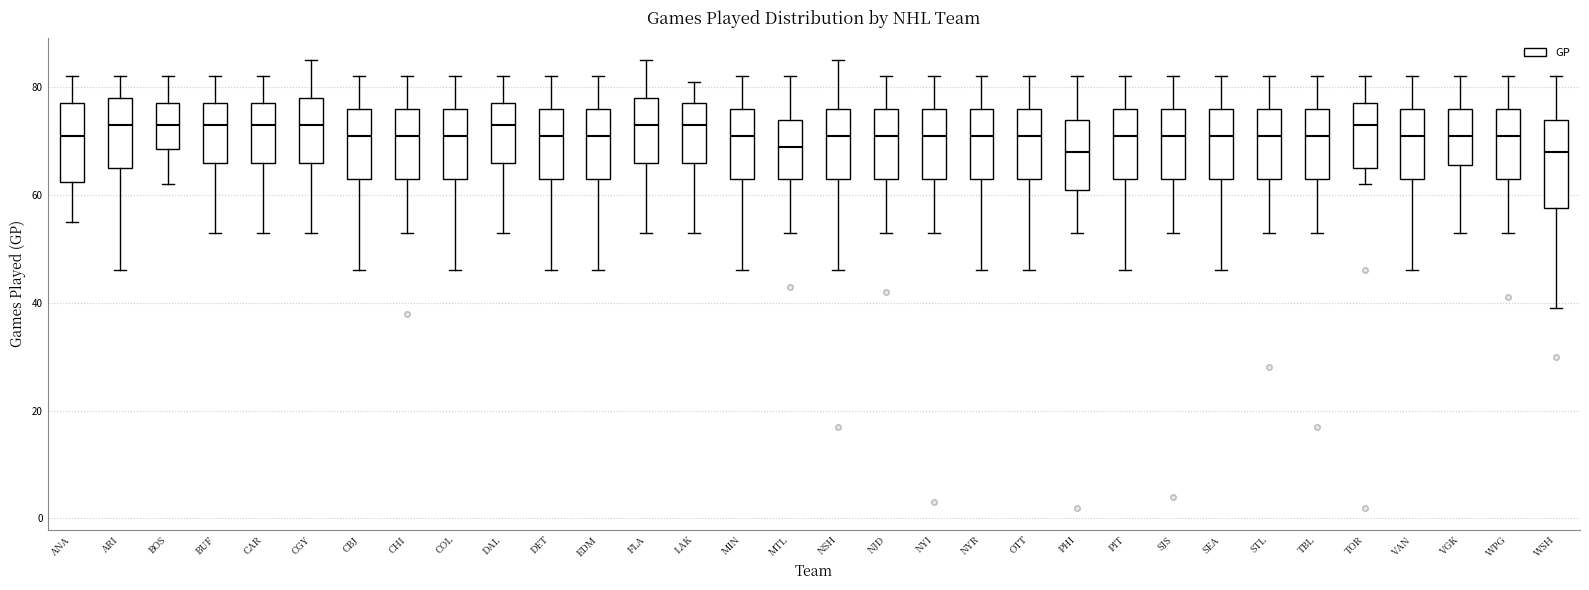

Reading left to right, read every box against the y-axis: the position of its median line, the range the box covers, and the ends of its whiskers. The values are not printed on the chart, so give them approximately, as read against the axis.

ANA: median 72, box 62 to 78, whiskers 56 to 82
ARI: median 74, box 66 to 78, whiskers 46 to 82
BOS: median 74, box 68 to 78, whiskers 62 to 82
BUF: median 74, box 66 to 78, whiskers 54 to 82
CAR: median 74, box 66 to 78, whiskers 54 to 82
CGY: median 74, box 66 to 78, whiskers 54 to 86
CBJ: median 72, box 64 to 76, whiskers 46 to 82
CHI: median 72, box 64 to 76, whiskers 54 to 82
COL: median 72, box 64 to 76, whiskers 46 to 82
DAL: median 74, box 66 to 78, whiskers 54 to 82
DET: median 72, box 64 to 76, whiskers 46 to 82
EDM: median 72, box 64 to 76, whiskers 46 to 82
FLA: median 74, box 66 to 78, whiskers 54 to 86
LAK: median 74, box 66 to 78, whiskers 54 to 82
MIN: median 72, box 64 to 76, whiskers 46 to 82
MTL: median 70, box 64 to 74, whiskers 54 to 82
NSH: median 72, box 64 to 76, whiskers 46 to 86
NJD: median 72, box 64 to 76, whiskers 54 to 82
NYI: median 72, box 64 to 76, whiskers 54 to 82
NYR: median 72, box 64 to 76, whiskers 46 to 82
OTT: median 72, box 64 to 76, whiskers 46 to 82
PHI: median 68, box 62 to 74, whiskers 54 to 82
PIT: median 72, box 64 to 76, whiskers 46 to 82
SJS: median 72, box 64 to 76, whiskers 54 to 82
SEA: median 72, box 64 to 76, whiskers 46 to 82
STL: median 72, box 64 to 76, whiskers 54 to 82
TBL: median 72, box 64 to 76, whiskers 54 to 82
TOR: median 74, box 66 to 78, whiskers 62 to 82
VAN: median 72, box 64 to 76, whiskers 46 to 82
VGK: median 72, box 66 to 76, whiskers 54 to 82
WPG: median 72, box 64 to 76, whiskers 54 to 82
WSH: median 68, box 58 to 74, whiskers 40 to 82